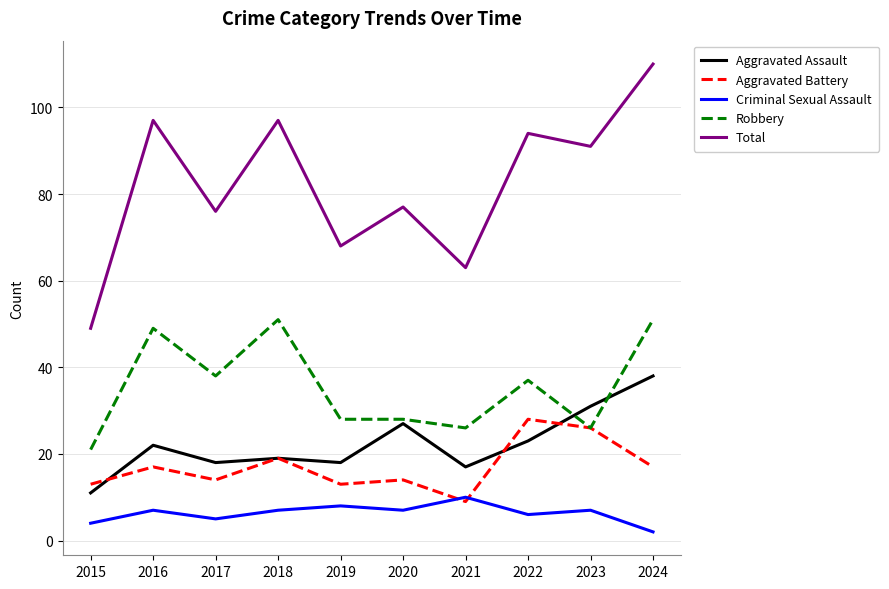

Reading right to left, extract all data points from this chart.

Aggravated Assault: 38	31	23	17	27	18	19	18	22	11
Aggravated Battery: 17	26	28	9	14	13	19	14	17	13
Criminal Sexual Assault: 2	7	6	10	7	8	7	5	7	4
Robbery: 51	26	37	26	28	28	51	38	49	21
Total: 110	91	94	63	77	68	97	76	97	49